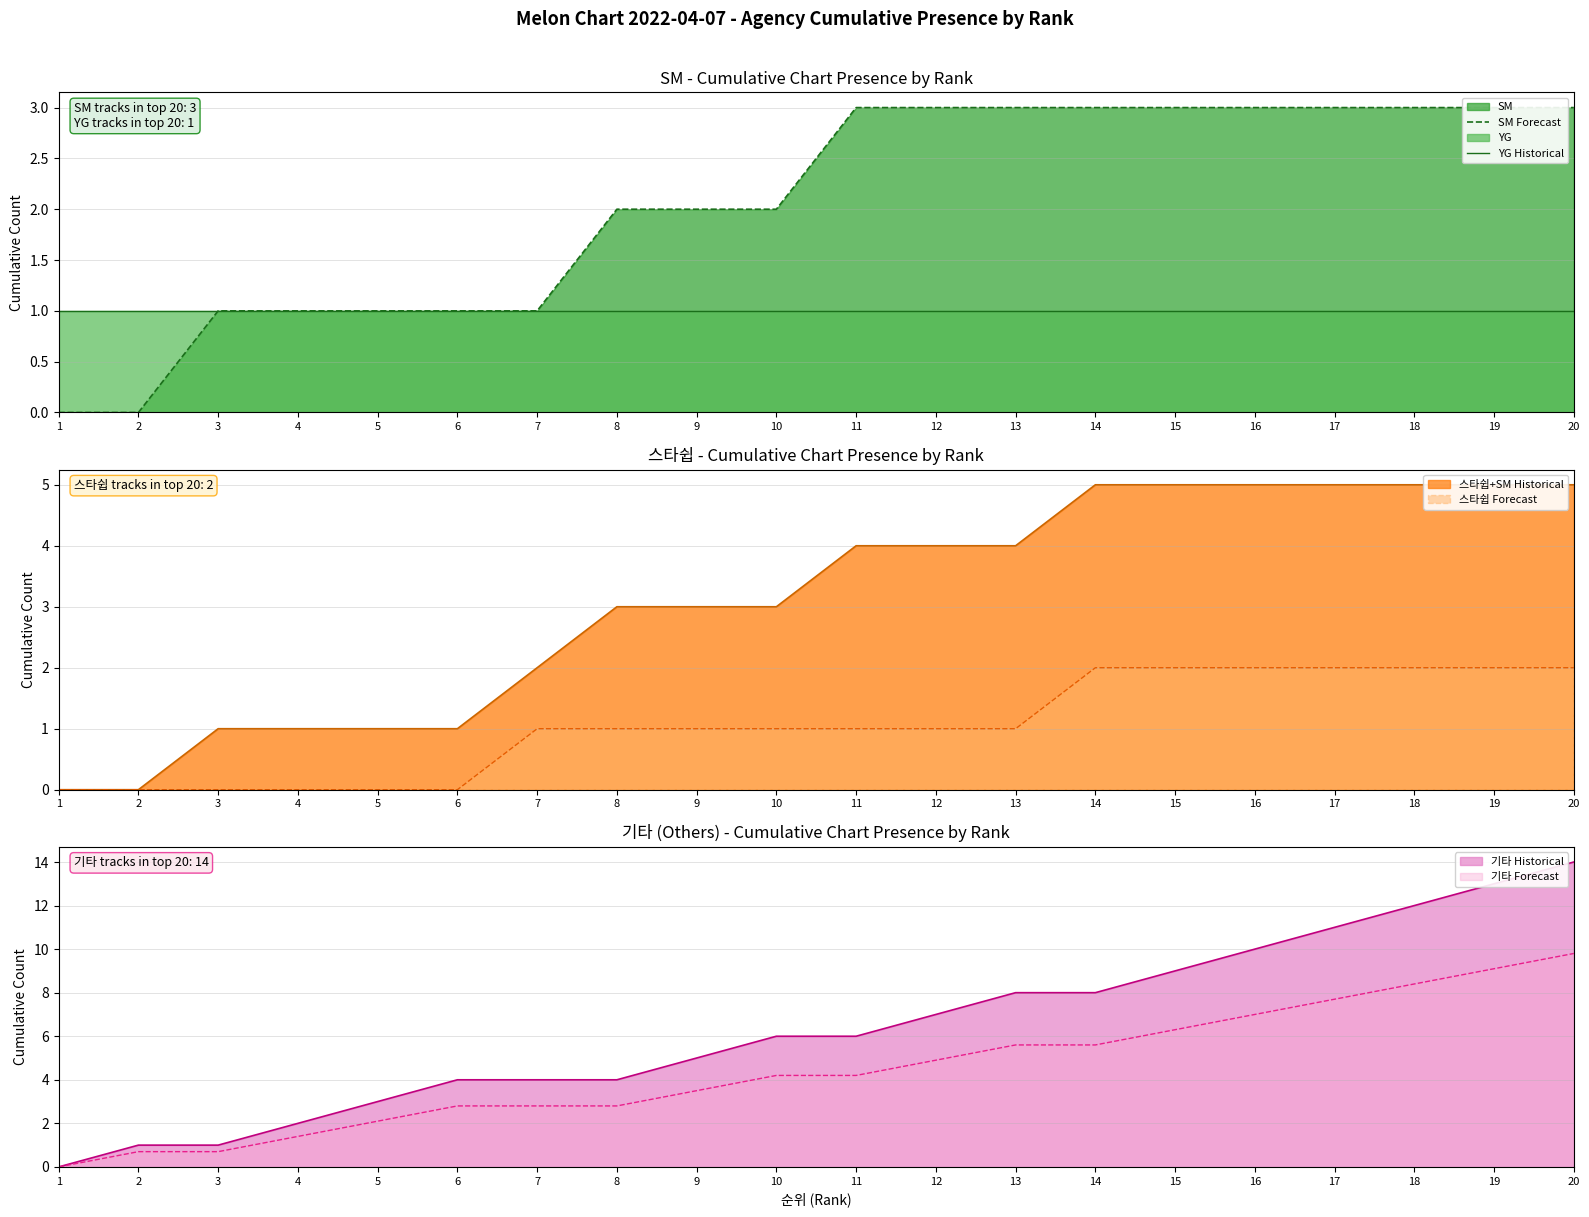

The value of 스타쉽 Forecast at 15 is 3. True or false?

False